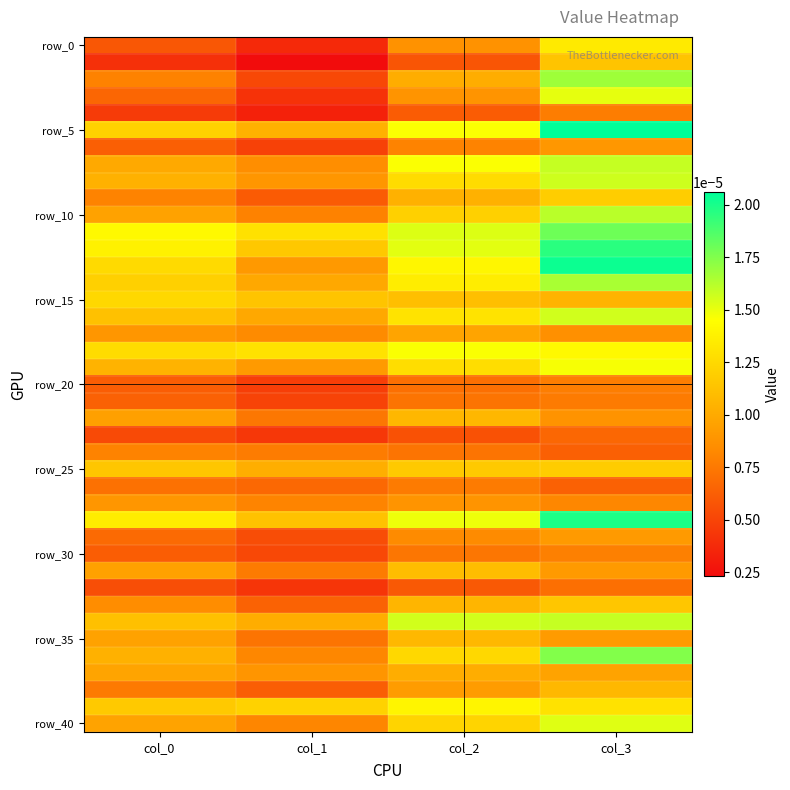

At how many categories does at least one series exceed 0?

4